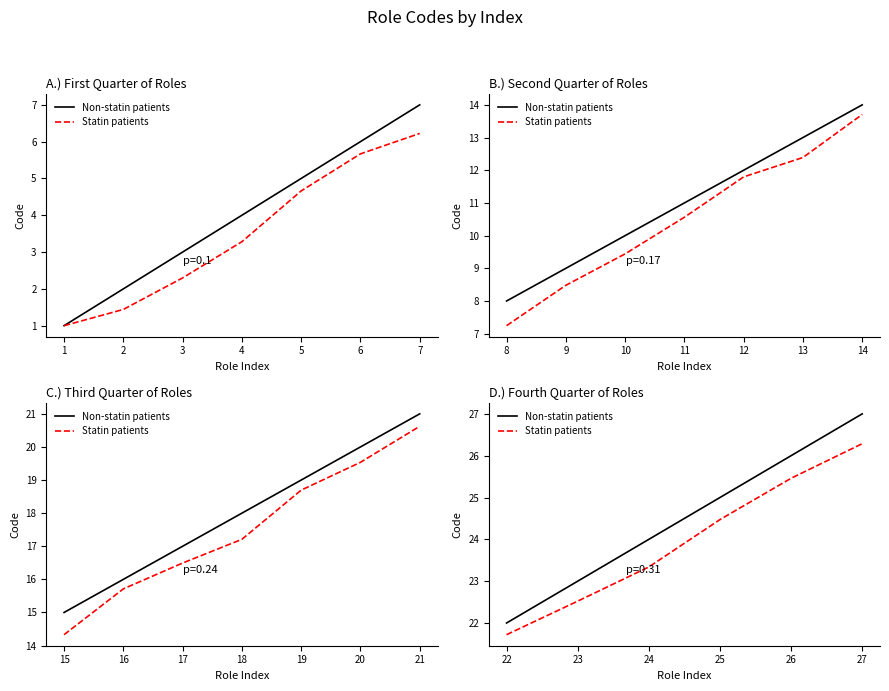

True or false: Non-statin patients and Statin patients intersect in this chart.

False